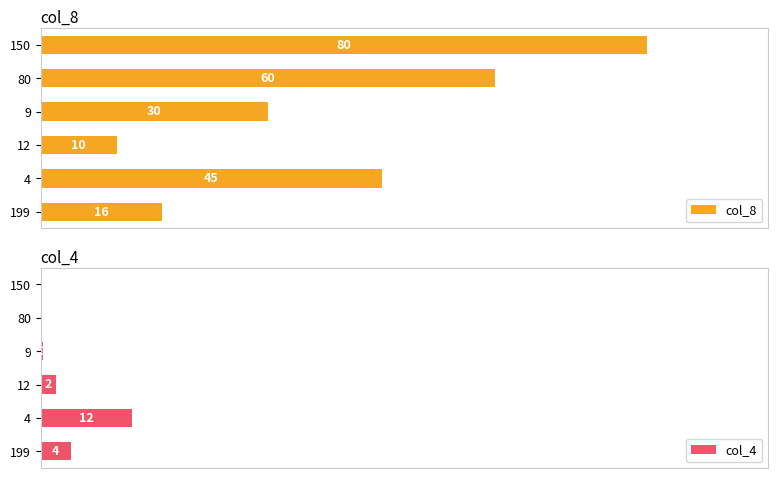

Rank the series at 150 from lowest to highest value.

col_4, col_8